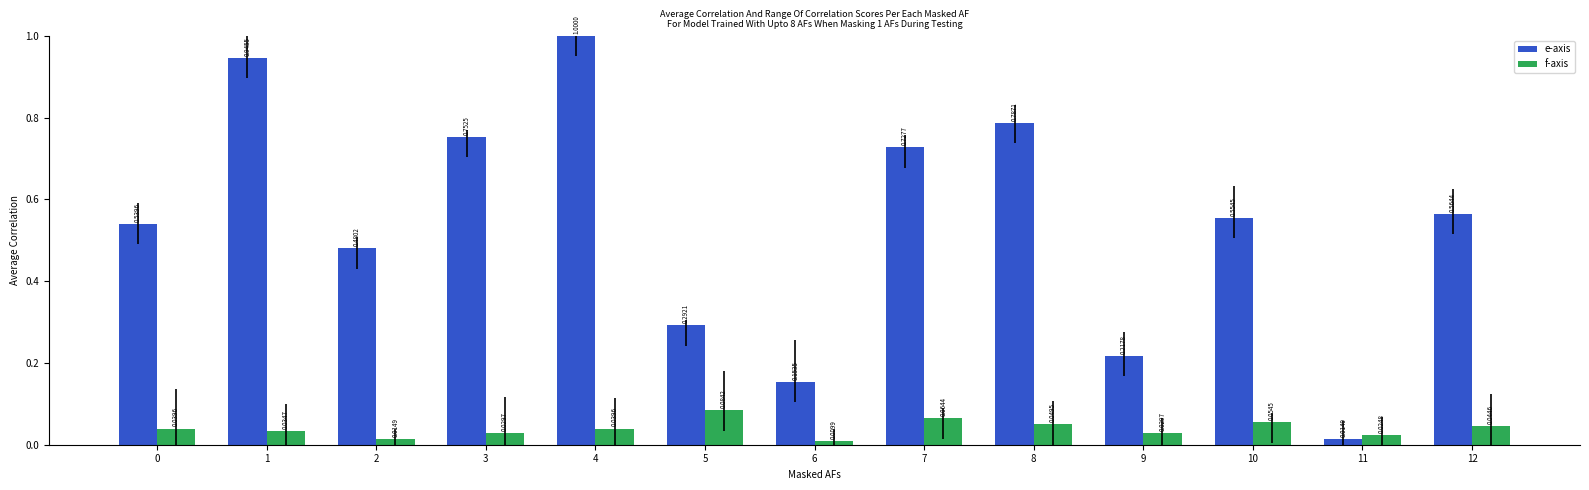

At 4, list the series in order from largest to smallest.

e-axis, f-axis